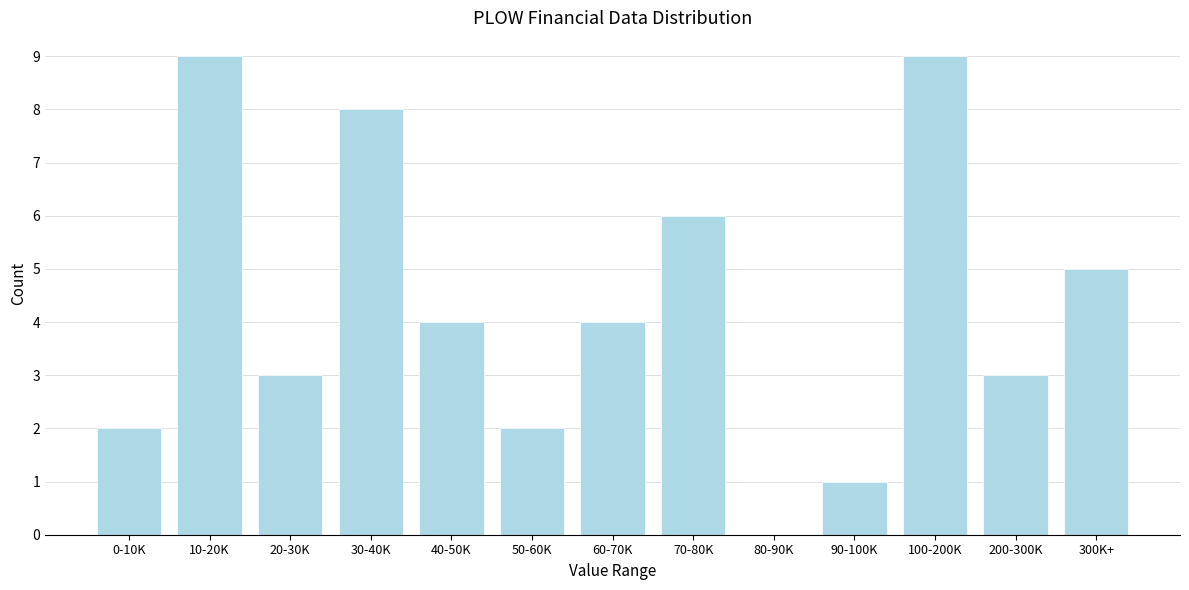

Reading left to right, transcribe all the data shown in this chart.

0-10K=2	10-20K=9	20-30K=3	30-40K=8	40-50K=4	50-60K=2	60-70K=4	70-80K=6	80-90K=0	90-100K=1	100-200K=9	200-300K=3	300K+=5